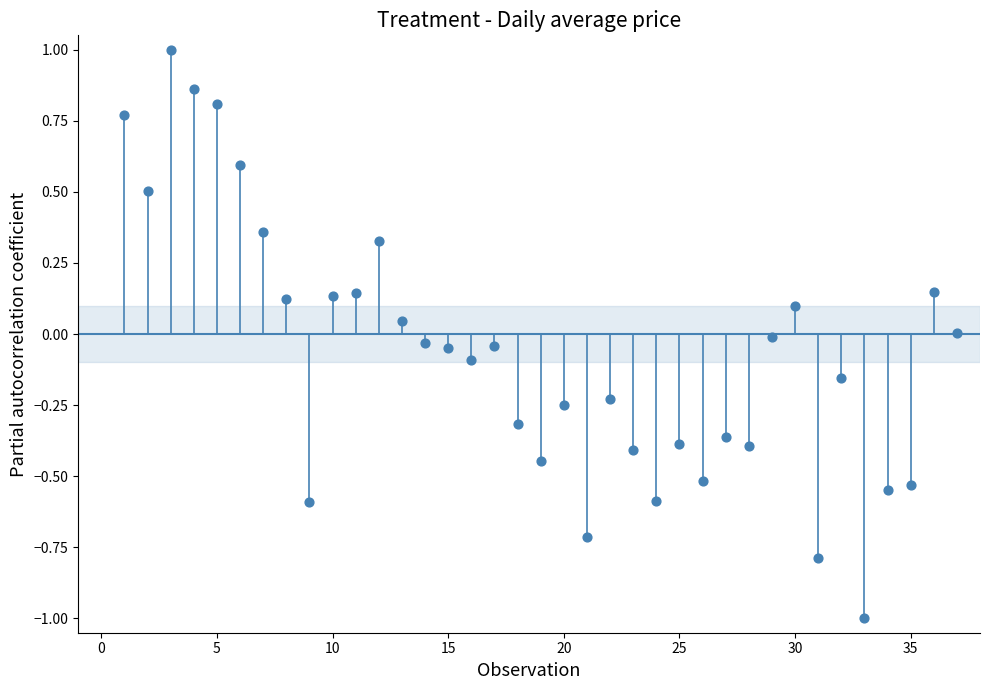

What is the range of Y values (max minus min)?

2.0